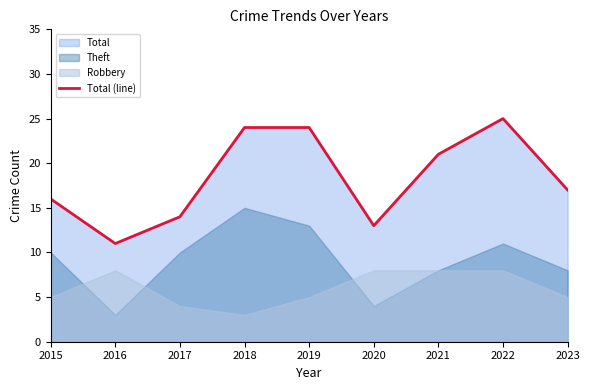

Rank the categories by value from lowest to highest.

2016, 2020, 2017, 2015, 2023, 2021, 2018, 2019, 2022